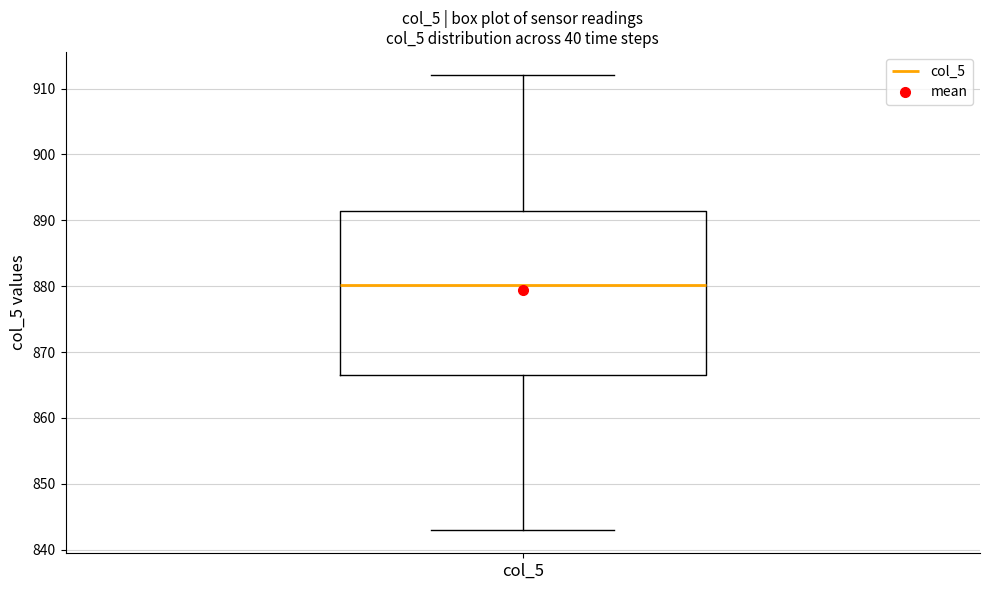

Where is the upper edge of the box for col_5 on the y-axis? The values are not printed on the chart, so give them approximately, as read against the axis.

891